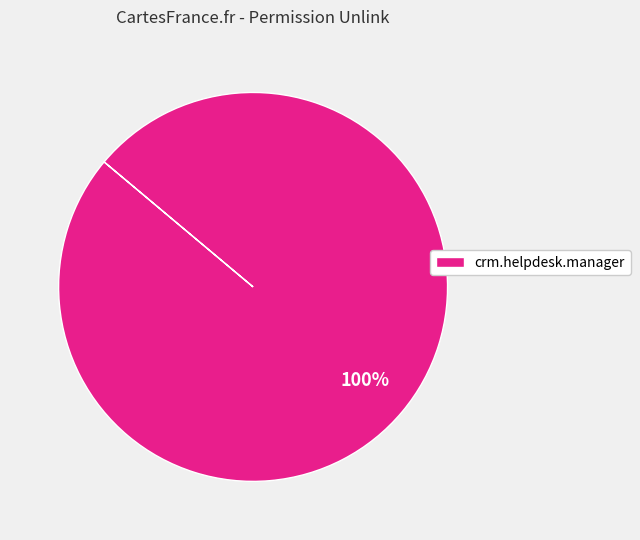

The crm.helpdesk.manager slice represents 100% of the pie. True or false?

True